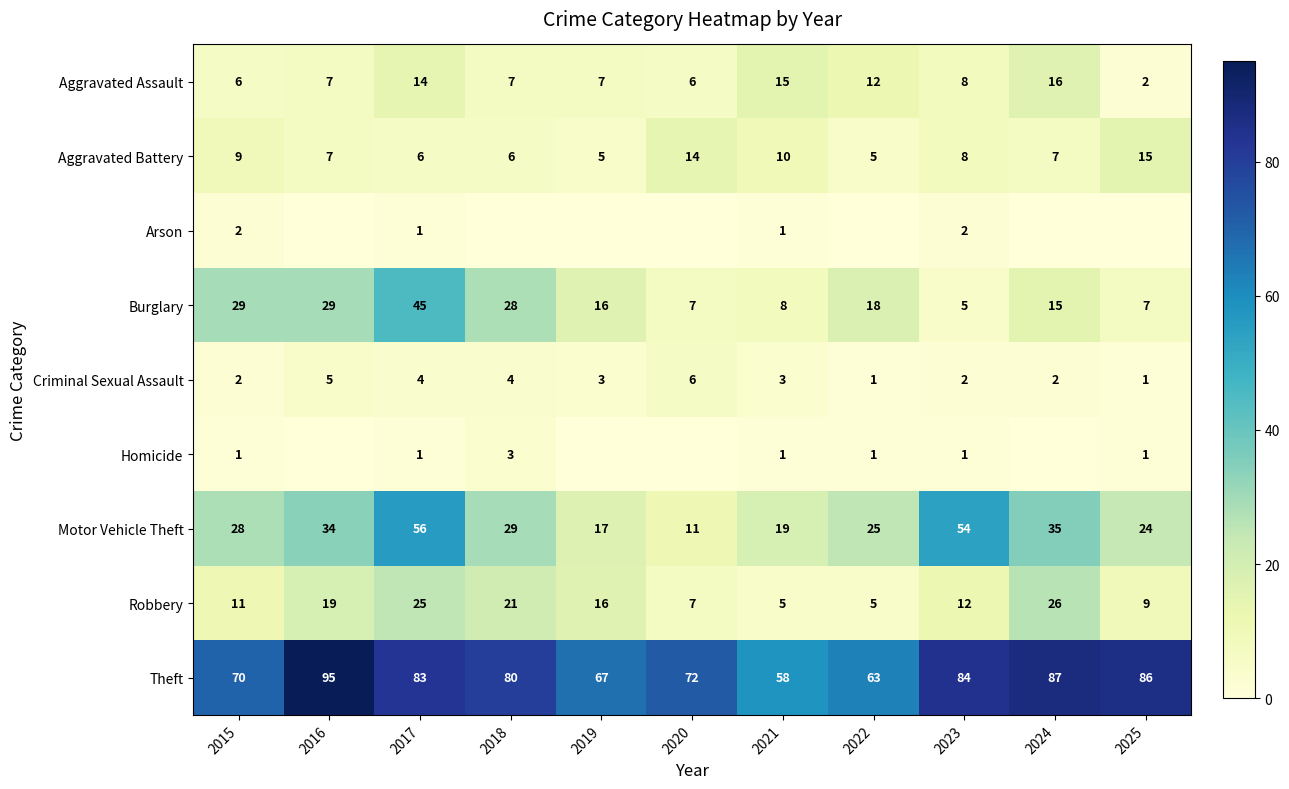

Is the value of Homicide at 2017 greater than the value of Aggravated Assault at 2020?

No